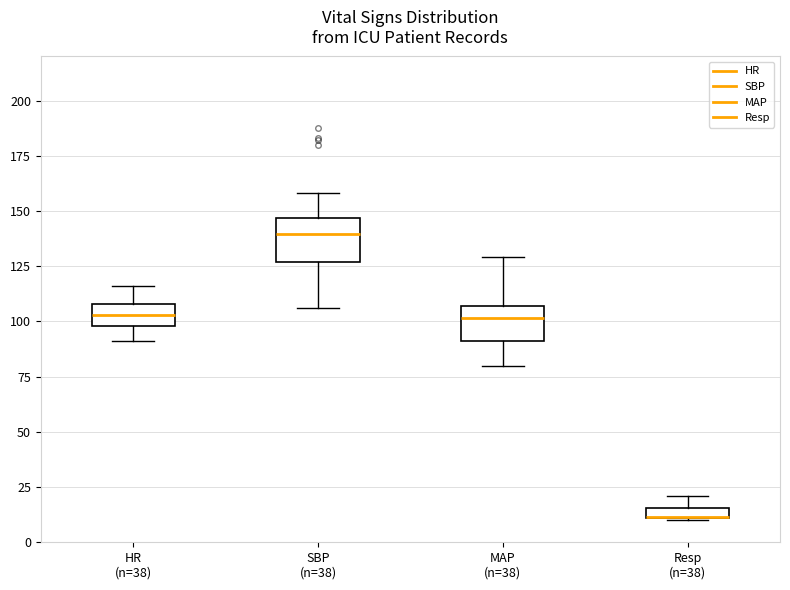

Where is the lower edge of the box for Resp (n=38) on the y-axis? The values are not printed on the chart, so give them approximately, as read against the axis.

10